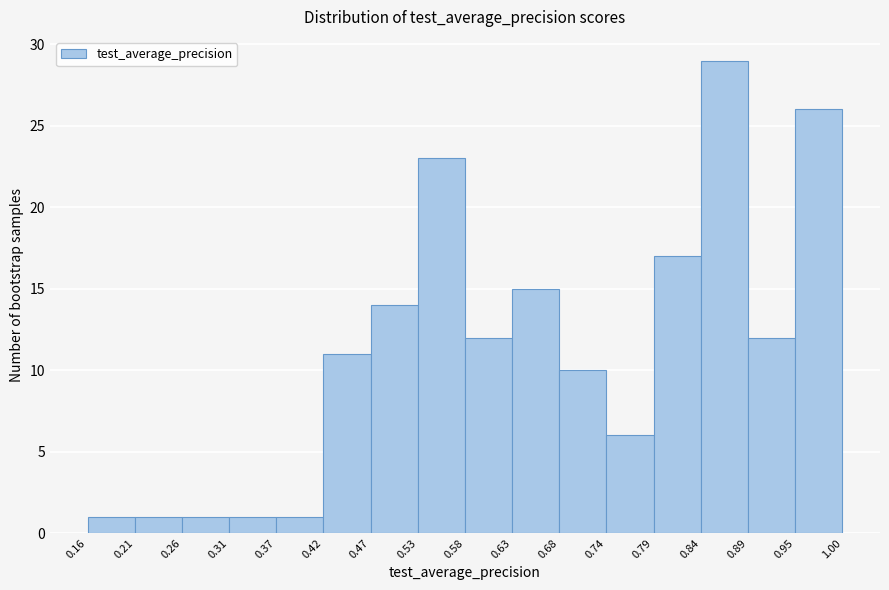

Reading left to right, transcribe this chart: for each bar, give the range it covers on the x-axis and its height. The values are not printed on the chart, so give them approximately, as read against the axis.

0.16 to 0.21: 1
0.21 to 0.26: 1
0.26 to 0.31: 1
0.31 to 0.37: 1
0.37 to 0.42: 1
0.42 to 0.47: 11
0.47 to 0.53: 14
0.53 to 0.58: 23
0.58 to 0.63: 12
0.63 to 0.68: 15
0.68 to 0.74: 10
0.74 to 0.79: 6
0.79 to 0.84: 17
0.84 to 0.89: 29
0.89 to 0.95: 12
0.95 to 1.00: 26